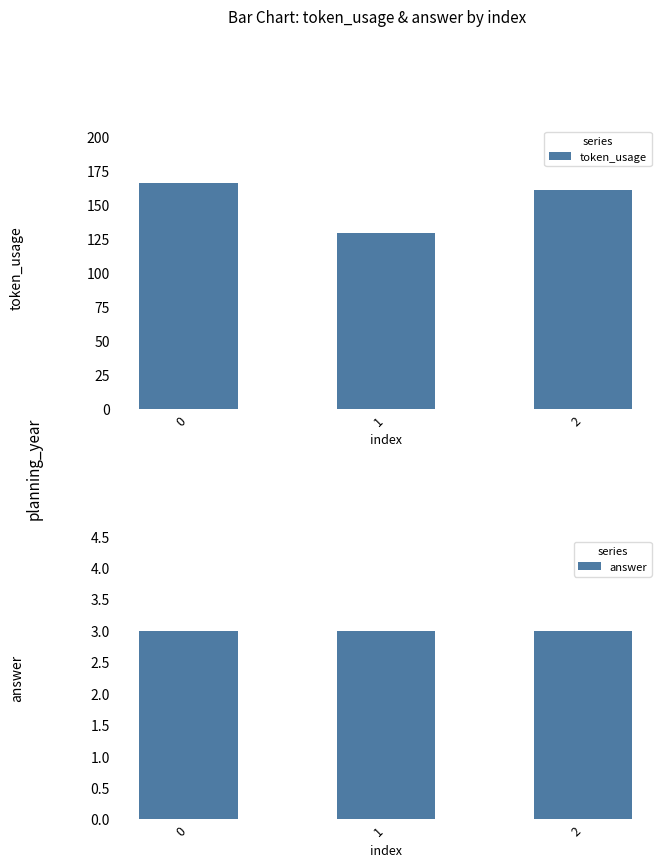

How many token_usage values are between 129 and 166?

3